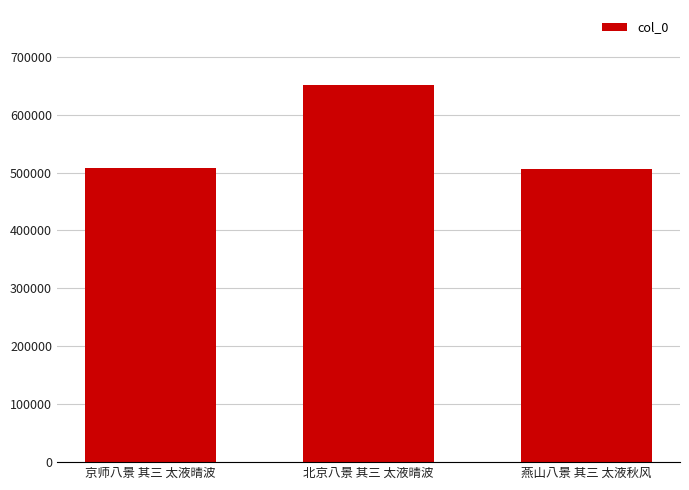

Approximately how many times larger is the value at 北京八景 其三 太液晴波 compared to 燕山八景 其三 太液秋风?

1.3